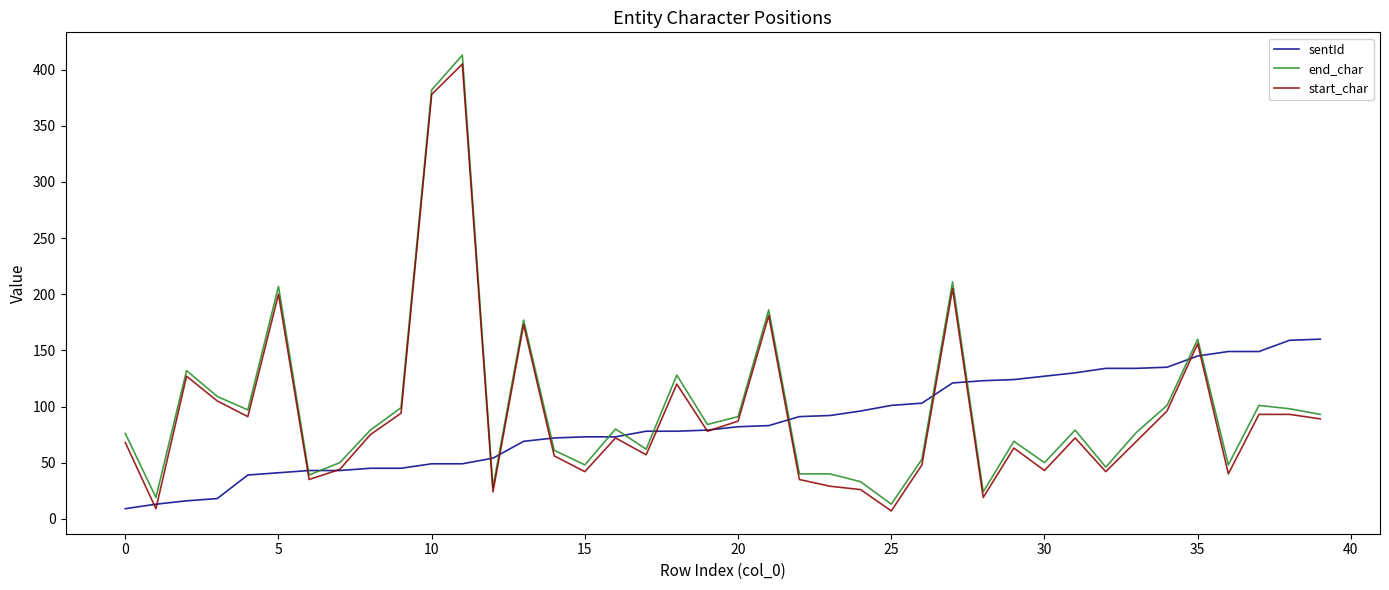

How many lines are shown in the chart?

3